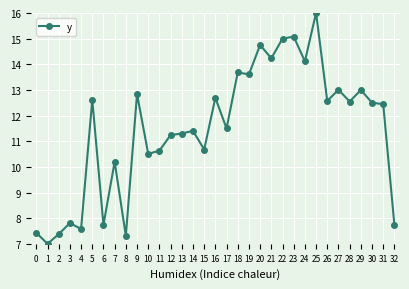

How many data points are above 12?

17